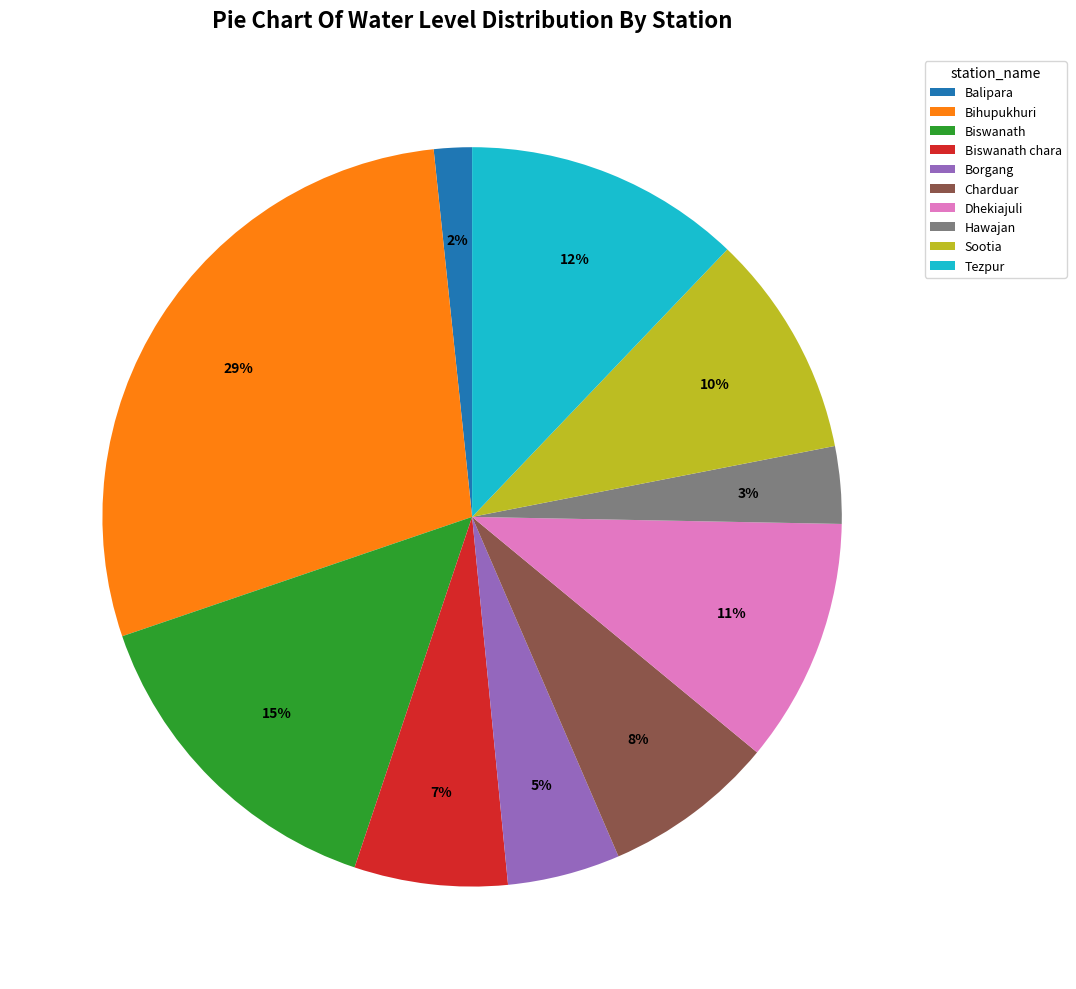

Is the sum of Biswanath chara and Charduar greater than half?

No